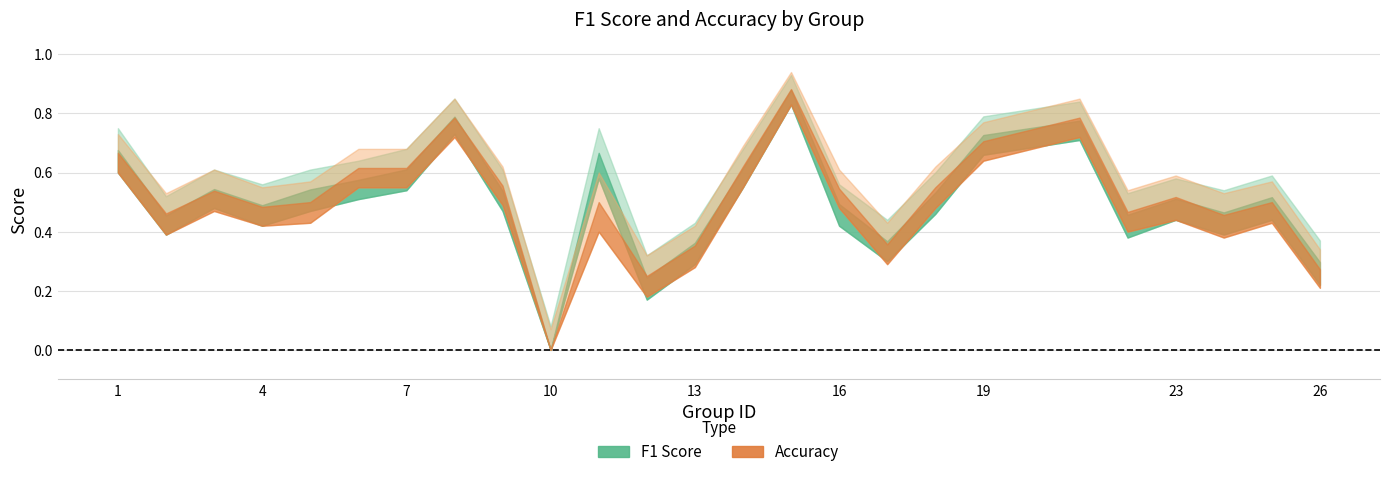

Is it true that accuracy equals 0.0 at 10?

True